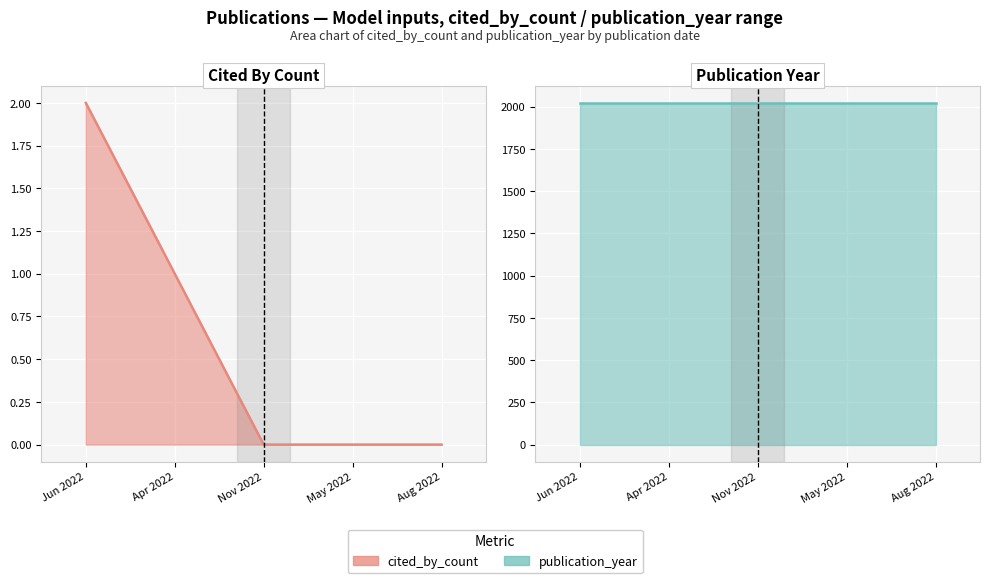

True or false: cited_by_count (line) has a value of 2 at Jun 2022.

True